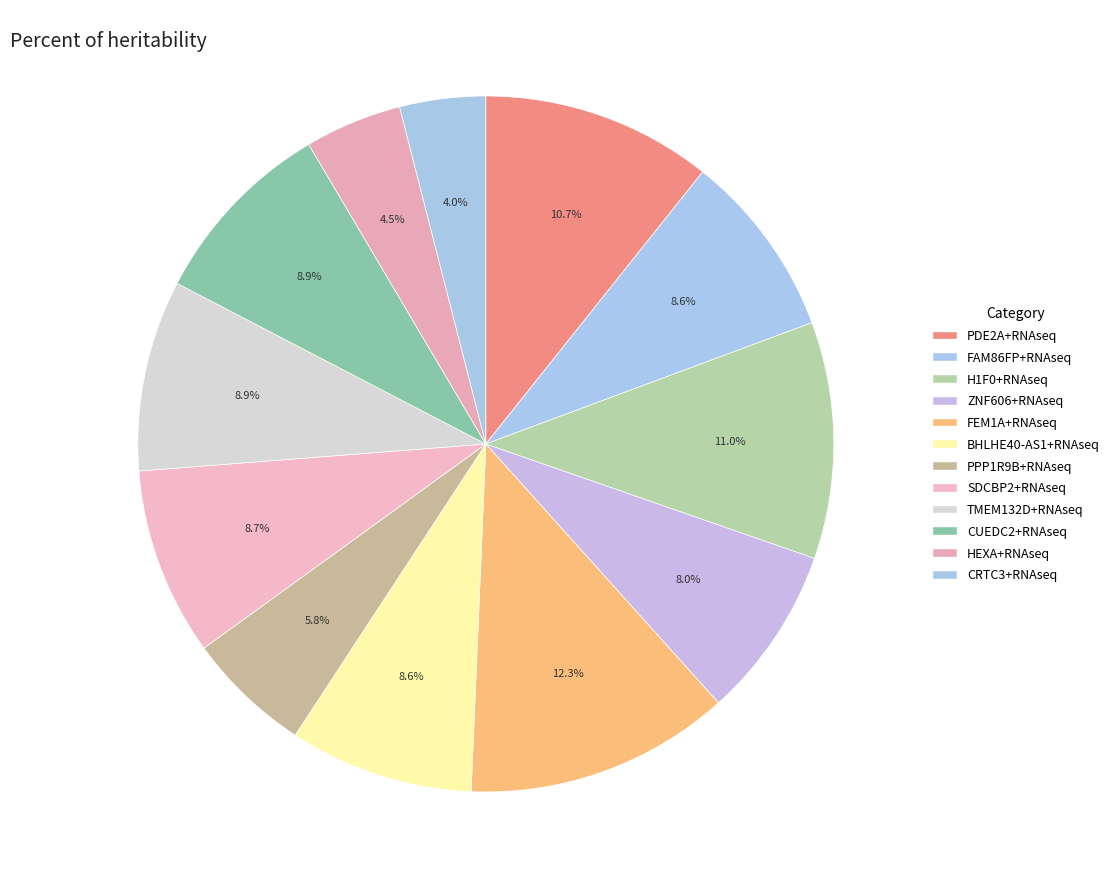

How many segments does this pie chart have?

12